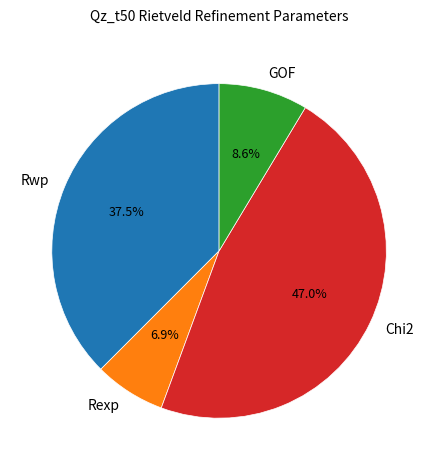

How many segments does this pie chart have?

4